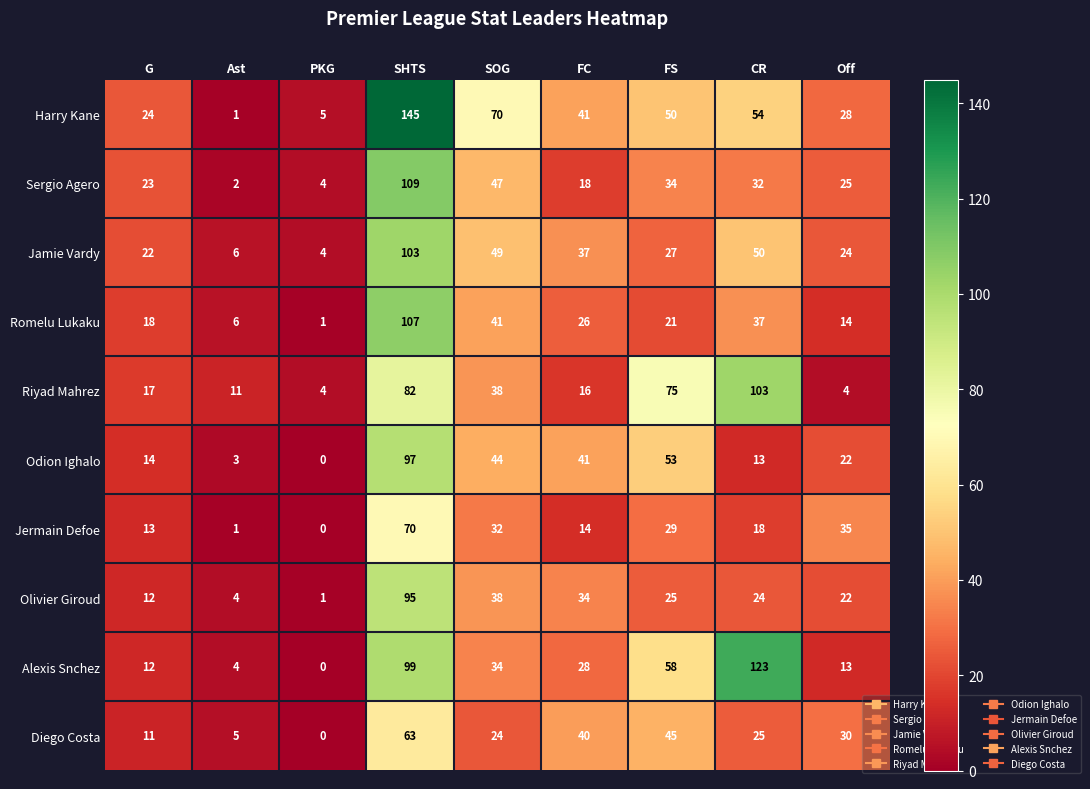

True or false: Jamie Vardy has a value of 1 at PKG.

False